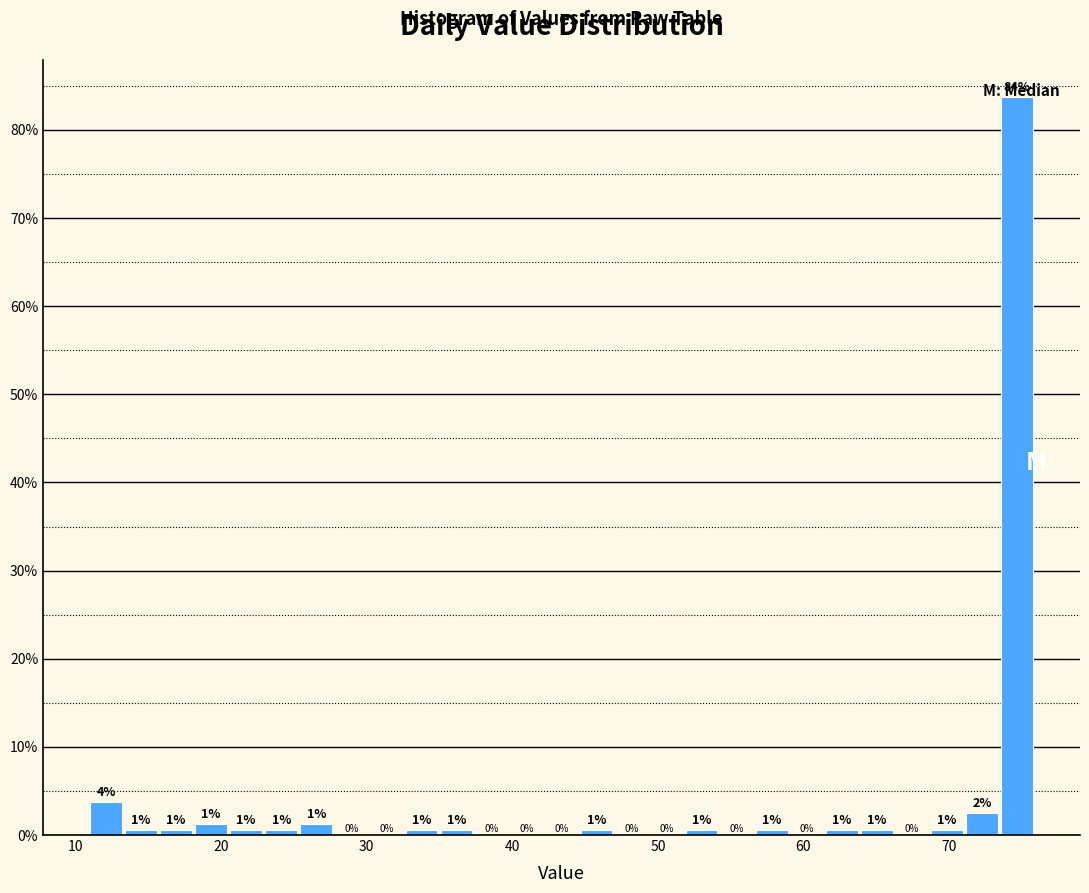

Around what value on the x-axis is the tallest bar? Give the approximate position of its centre, as read against the axis.

75